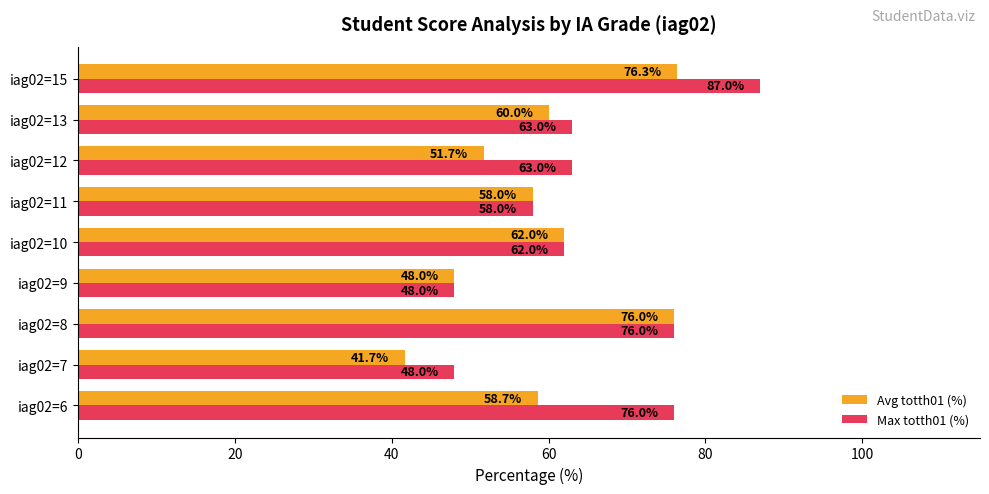

Rank the categories by Avg totth01 (%) value from highest to lowest.

iag02=15, iag02=8, iag02=10, iag02=13, iag02=6, iag02=11, iag02=12, iag02=9, iag02=7